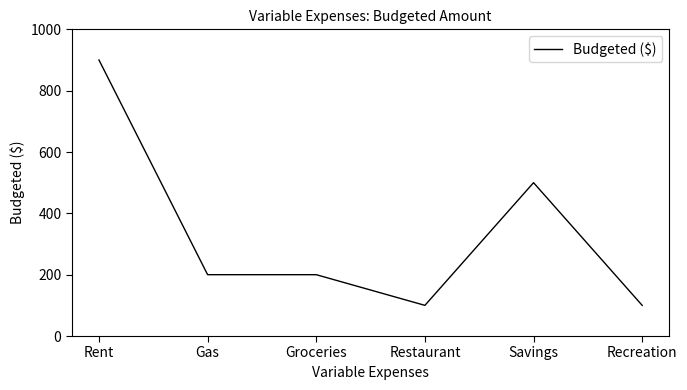

Count the number of data series in this chart.

1